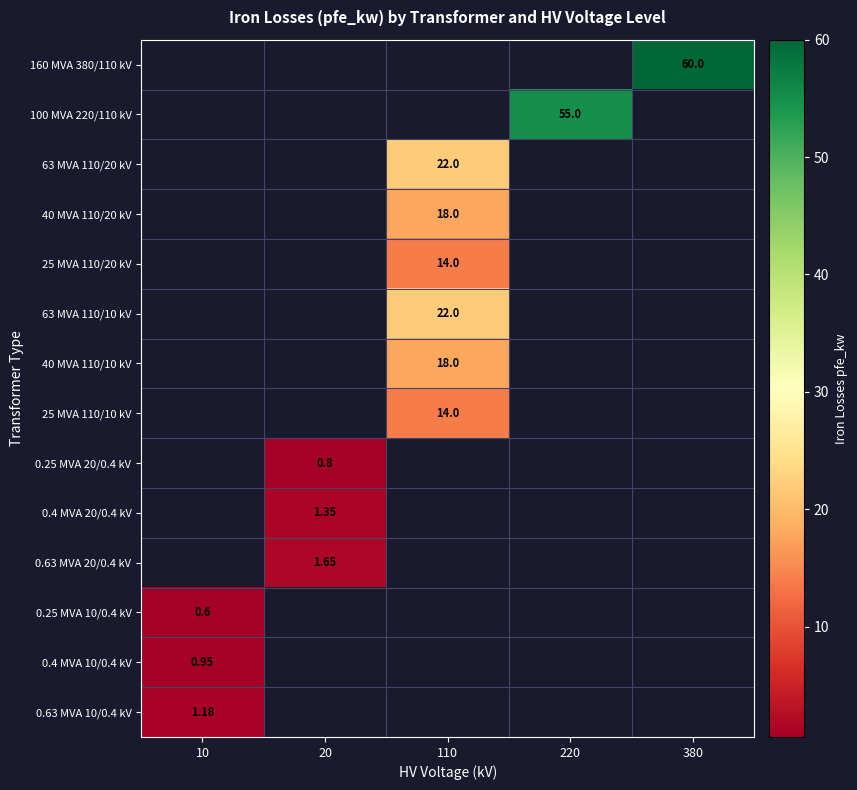

Is the value of 0.63 MVA 10/0.4 kV at 10 greater than the value of 0.4 MVA 10/0.4 kV at 10?

Yes